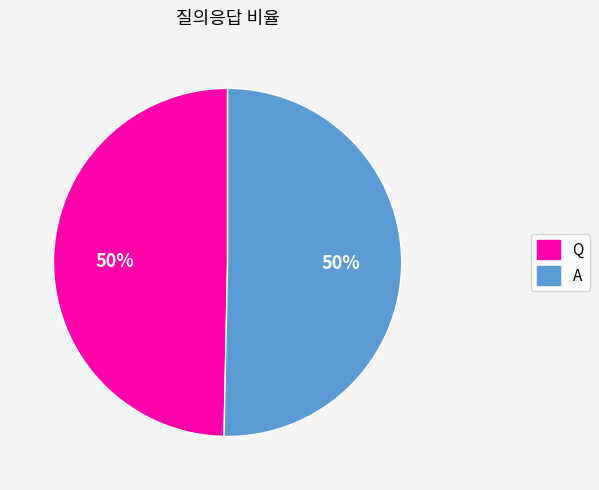

To the nearest percent, what percentage of the pie is A?

50%